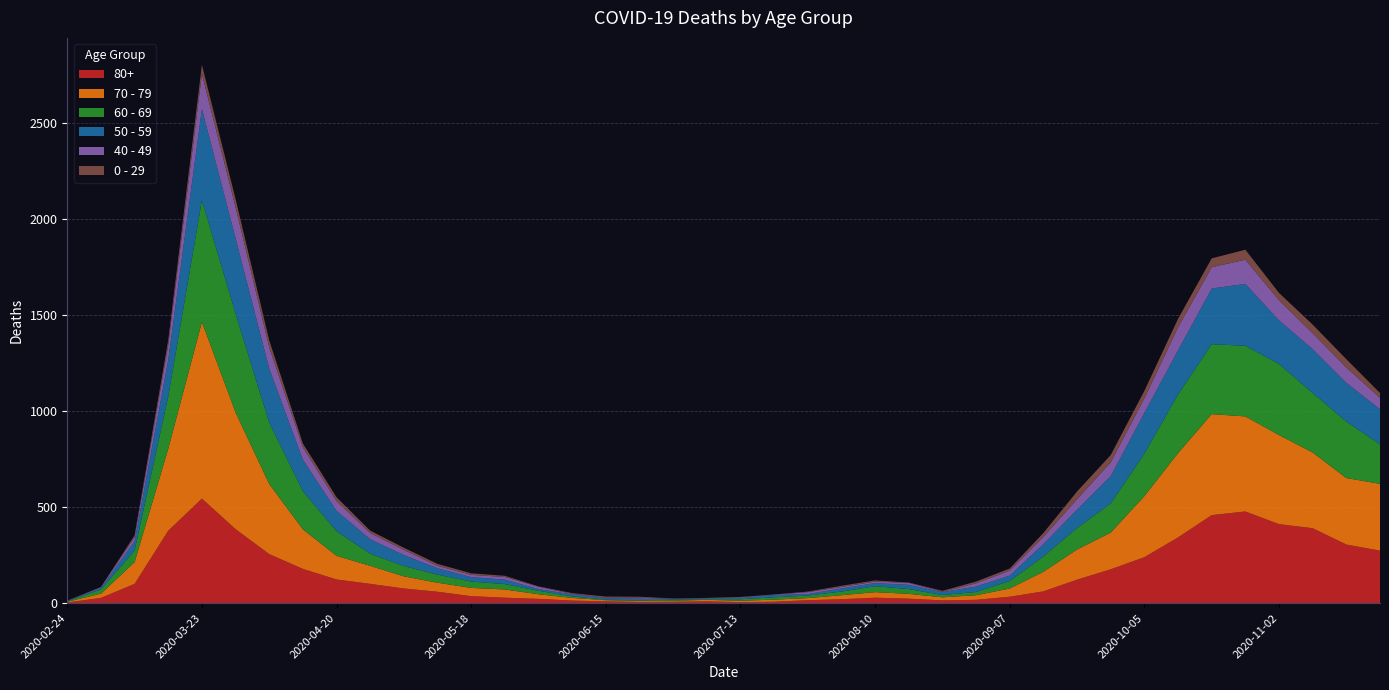

Reading left to right, extract all data points from this chart.

80+: 2020-02-24=3	2020-03-02=27	2020-03-09=100	2020-03-16=377	2020-03-23=544	2020-03-30=385	2020-04-06=255	2020-04-13=178	2020-04-20=123	2020-04-27=100	2020-05-04=76	2020-05-11=59	2020-05-18=36	2020-05-25=28	2020-06-01=22	2020-06-08=13	2020-06-15=9	2020-06-22=6	2020-06-29=7	2020-07-06=9	2020-07-13=5	2020-07-20=7	2020-07-27=15	2020-08-03=20	2020-08-10=28	2020-08-17=23	2020-08-24=14	2020-08-31=17	2020-09-07=33	2020-09-14=61	2020-09-21=122	2020-09-28=176	2020-10-05=239	2020-10-12=342	2020-10-19=458	2020-10-26=477	2020-11-02=411	2020-11-09=390	2020-11-16=305	2020-11-23=273
70 - 79: 2020-02-24=4	2020-03-02=22	2020-03-09=113	2020-03-16=427	2020-03-23=920	2020-03-30=608	2020-04-06=365	2020-04-13=206	2020-04-20=123	2020-04-27=94	2020-05-04=63	2020-05-11=47	2020-05-18=43	2020-05-25=43	2020-06-01=24	2020-06-08=14	2020-06-15=6	2020-06-22=5	2020-06-29=5	2020-07-06=8	2020-07-13=7	2020-07-20=11	2020-07-27=11	2020-08-03=21	2020-08-10=29	2020-08-17=25	2020-08-24=16	2020-08-31=24	2020-09-07=43	2020-09-14=102	2020-09-21=157	2020-09-28=191	2020-10-05=318	2020-10-12=439	2020-10-19=526	2020-10-26=495	2020-11-02=464	2020-11-09=394	2020-11-16=346	2020-11-23=348
60 - 69: 2020-02-24=2	2020-03-02=22	2020-03-09=61	2020-03-16=272	2020-03-23=634	2020-03-30=514	2020-04-06=320	2020-04-13=199	2020-04-20=128	2020-04-27=63	2020-05-04=54	2020-05-11=42	2020-05-18=33	2020-05-25=28	2020-06-01=18	2020-06-08=8	2020-06-15=3	2020-06-22=3	2020-06-29=6	2020-07-06=3	2020-07-13=8	2020-07-20=12	2020-07-27=13	2020-08-03=19	2020-08-10=31	2020-08-17=25	2020-08-24=12	2020-08-31=17	2020-09-07=39	2020-09-14=80	2020-09-21=112	2020-09-28=152	2020-10-05=221	2020-10-12=305	2020-10-19=364	2020-10-26=368	2020-11-02=370	2020-11-09=310	2020-11-16=294	2020-11-23=206
50 - 59: 2020-02-24=3	2020-03-02=7	2020-03-09=48	2020-03-16=190	2020-03-23=475	2020-03-30=392	2020-04-06=281	2020-04-13=163	2020-04-20=106	2020-04-27=75	2020-05-04=57	2020-05-11=33	2020-05-18=23	2020-05-25=23	2020-06-01=9	2020-06-08=10	2020-06-15=8	2020-06-22=9	2020-06-29=3	2020-07-06=5	2020-07-13=6	2020-07-20=12	2020-07-27=8	2020-08-03=16	2020-08-10=16	2020-08-17=22	2020-08-24=15	2020-08-31=28	2020-09-07=28	2020-09-14=64	2020-09-21=95	2020-09-28=142	2020-10-05=212	2020-10-12=230	2020-10-19=290	2020-10-26=322	2020-11-02=227	2020-11-09=228	2020-11-16=202	2020-11-23=182
40 - 49: 2020-02-24=0	2020-03-02=5	2020-03-09=21	2020-03-16=79	2020-03-23=183	2020-03-30=163	2020-04-06=111	2020-04-13=66	2020-04-20=51	2020-04-27=33	2020-05-04=27	2020-05-11=13	2020-05-18=12	2020-05-25=14	2020-06-01=12	2020-06-08=3	2020-06-15=2	2020-06-22=5	2020-06-29=1	2020-07-06=1	2020-07-13=4	2020-07-20=2	2020-07-27=10	2020-08-03=8	2020-08-10=8	2020-08-17=10	2020-08-24=2	2020-08-31=17	2020-09-07=26	2020-09-14=38	2020-09-21=55	2020-09-28=72	2020-10-05=76	2020-10-12=120	2020-10-19=111	2020-10-26=126	2020-11-02=105	2020-11-09=83	2020-11-16=80	2020-11-23=60
0 - 29: 2020-02-24=1	2020-03-02=0	2020-03-09=10	2020-03-16=25	2020-03-23=47	2020-03-30=42	2020-04-06=36	2020-04-13=19	2020-04-20=20	2020-04-27=12	2020-05-04=11	2020-05-11=10	2020-05-18=8	2020-05-25=6	2020-06-01=2	2020-06-08=4	2020-06-15=6	2020-06-22=5	2020-06-29=2	2020-07-06=1	2020-07-13=2	2020-07-20=1	2020-07-27=3	2020-08-03=6	2020-08-10=6	2020-08-17=2	2020-08-24=5	2020-08-31=9	2020-09-07=11	2020-09-14=20	2020-09-21=40	2020-09-28=38	2020-10-05=39	2020-10-12=44	2020-10-19=46	2020-10-26=52	2020-11-02=38	2020-11-09=45	2020-11-16=43	2020-11-23=25